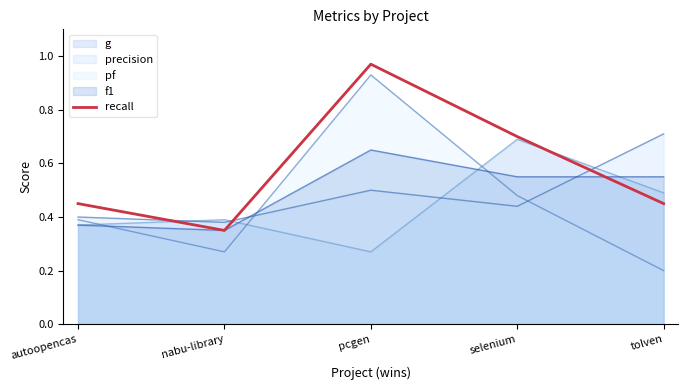

At which category does the chart reach its minimum across all series?

tolven